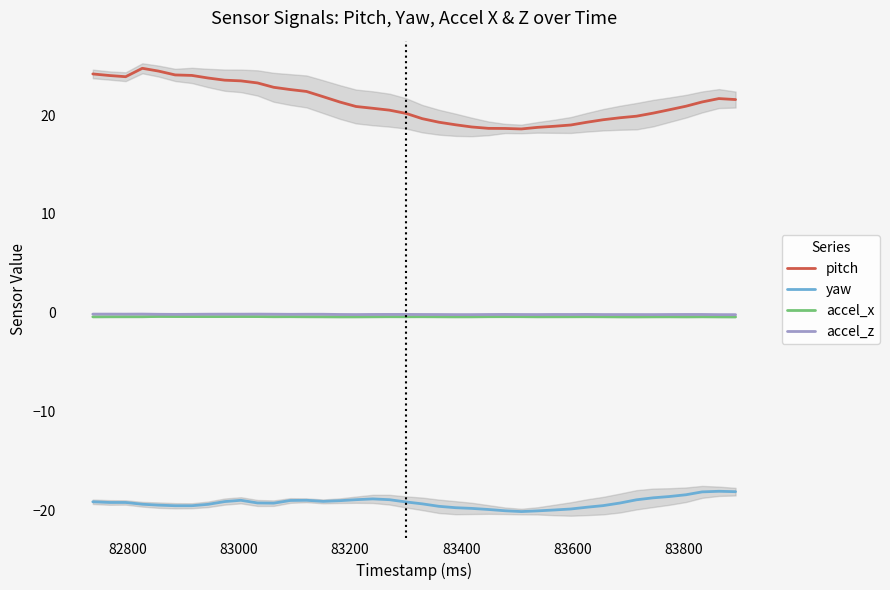

Reading left to right, what are all the values shown in this chart?

pitch: 24.1	24.0	23.9	24.7	24.4	24.1	24.0	23.7	23.5	23.4	23.2	22.8	22.6	22.4	21.9	21.3	20.9	20.7	20.5	20.2	19.6	19.3	19.0	18.8	18.6	18.6	18.6	18.8	18.9	19.0	19.3	19.5	19.7	19.9	20.2	20.5	20.9	21.3	21.7	21.6
yaw: -19.1	-19.2	-19.2	-19.3	-19.4	-19.5	-19.5	-19.4	-19.1	-18.9	-19.2	-19.2	-19.0	-18.9	-19.1	-19.0	-18.9	-18.8	-18.9	-19.1	-19.3	-19.6	-19.7	-19.8	-19.9	-20.0	-20.1	-20.0	-19.9	-19.8	-19.6	-19.5	-19.2	-18.9	-18.7	-18.6	-18.4	-18.1	-18.0	-18.1
accel_x: -0.4	-0.4	-0.4	-0.4	-0.4	-0.4	-0.4	-0.4	-0.4	-0.4	-0.4	-0.4	-0.4	-0.4	-0.4	-0.4	-0.4	-0.4	-0.4	-0.4	-0.4	-0.4	-0.4	-0.4	-0.4	-0.4	-0.4	-0.4	-0.4	-0.4	-0.4	-0.4	-0.4	-0.4	-0.4	-0.4	-0.4	-0.4	-0.4	-0.4
accel_z: -0.1	-0.1	-0.1	-0.1	-0.1	-0.1	-0.1	-0.1	-0.1	-0.1	-0.1	-0.1	-0.1	-0.1	-0.1	-0.2	-0.2	-0.2	-0.2	-0.2	-0.2	-0.2	-0.2	-0.2	-0.2	-0.2	-0.2	-0.2	-0.2	-0.2	-0.2	-0.2	-0.2	-0.2	-0.2	-0.2	-0.2	-0.2	-0.2	-0.2